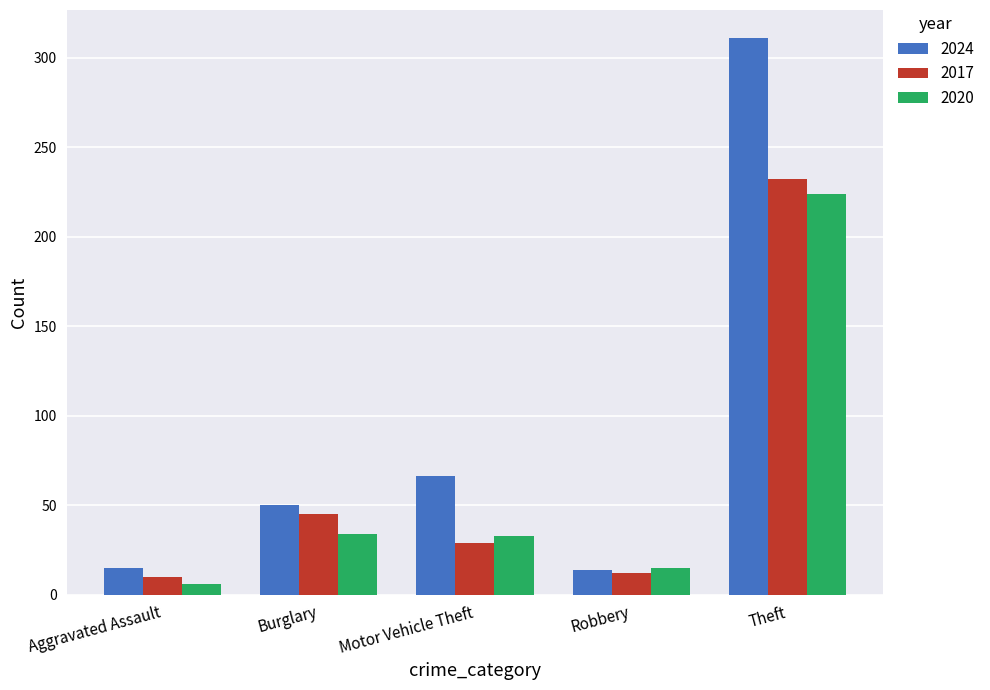

Does the chart contain stacked bars?

No